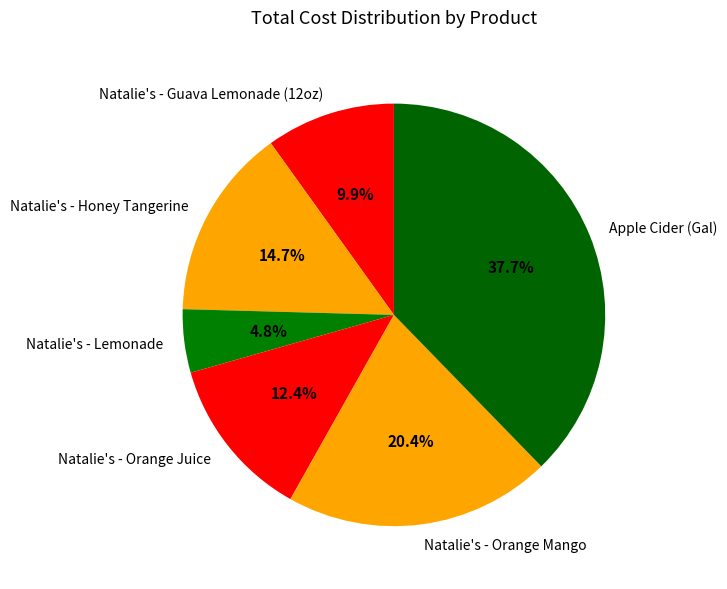

What is the largest slice in the pie chart?

Apple Cider (Gal)